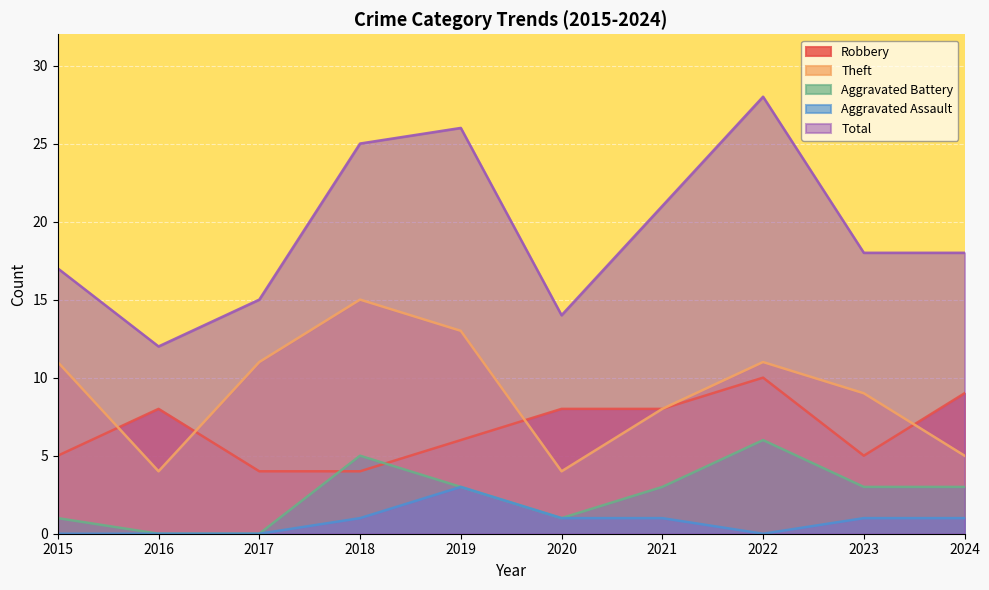

At which category is the sum across all series the highest?

2022